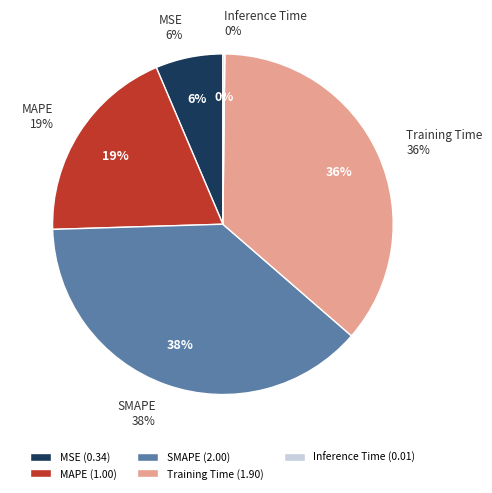

True or false: MAPE accounts for 32% of the total.

False